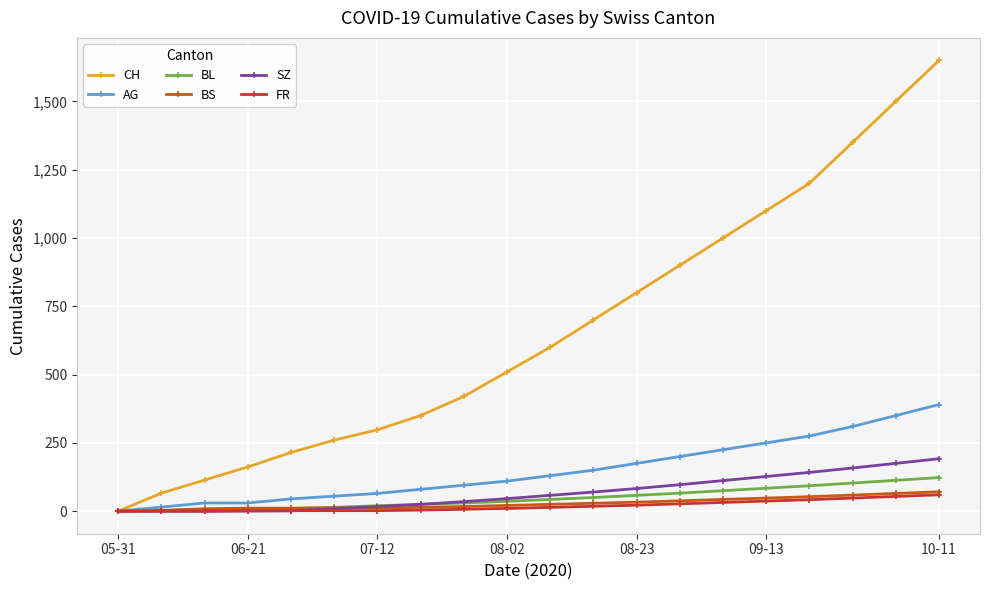

What is the greatest value displayed?

1650